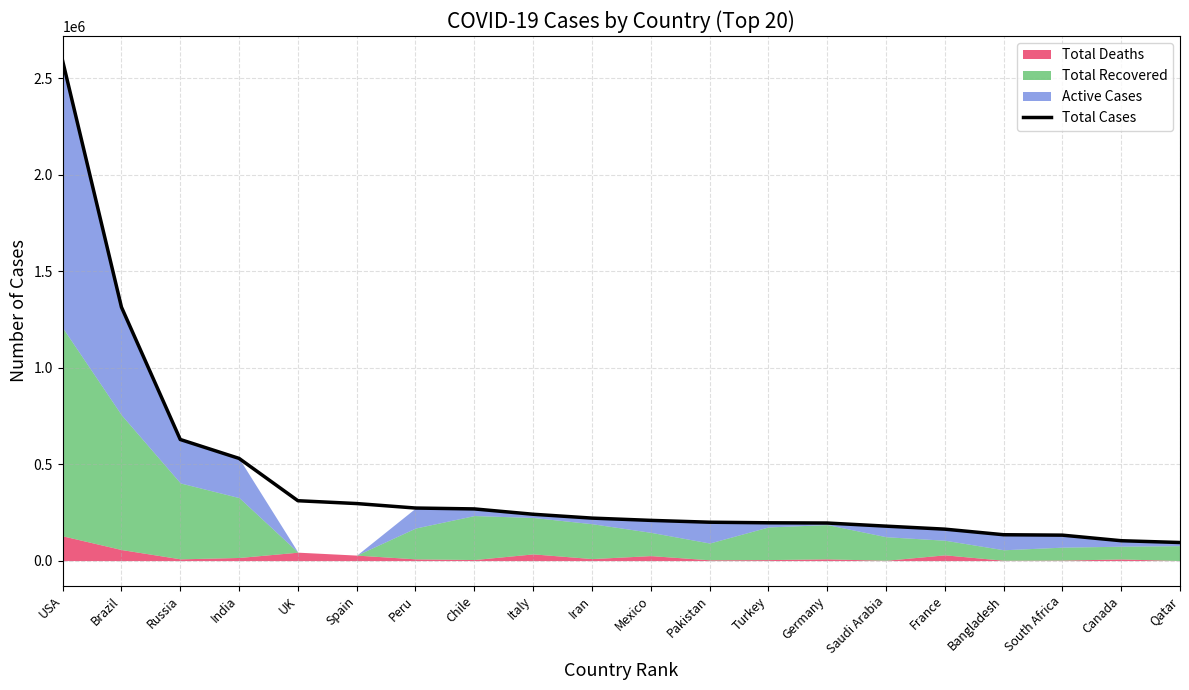

Rank the categories by value from highest to lowest.

USA, Brazil, Russia, India, UK, Spain, Peru, Chile, Italy, Iran, Mexico, Pakistan, Turkey, Germany, Saudi Arabia, France, Bangladesh, South Africa, Canada, Qatar